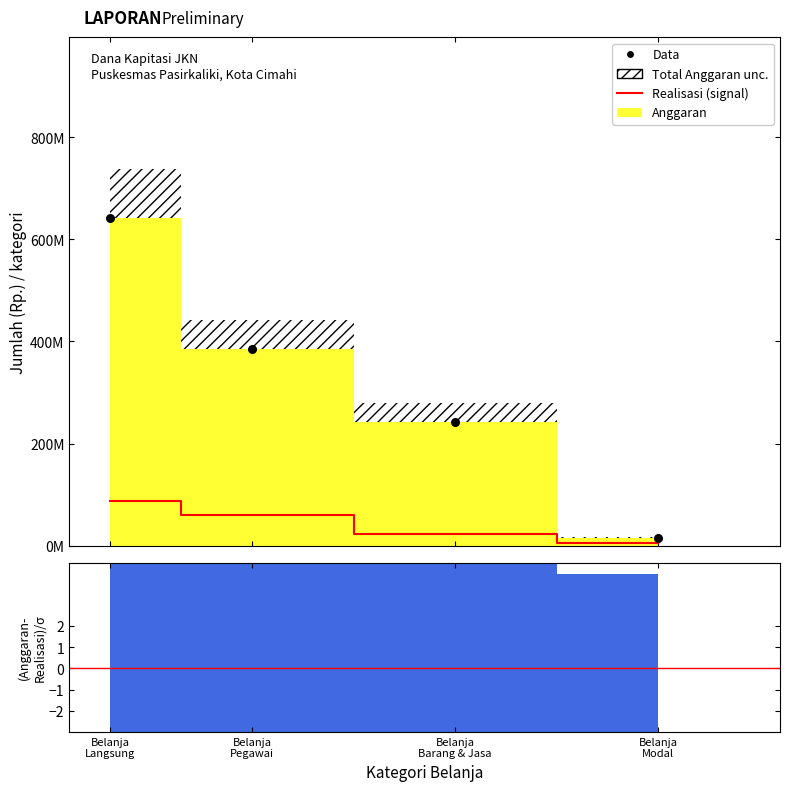

Which series has the widest spread of Y values?

Data